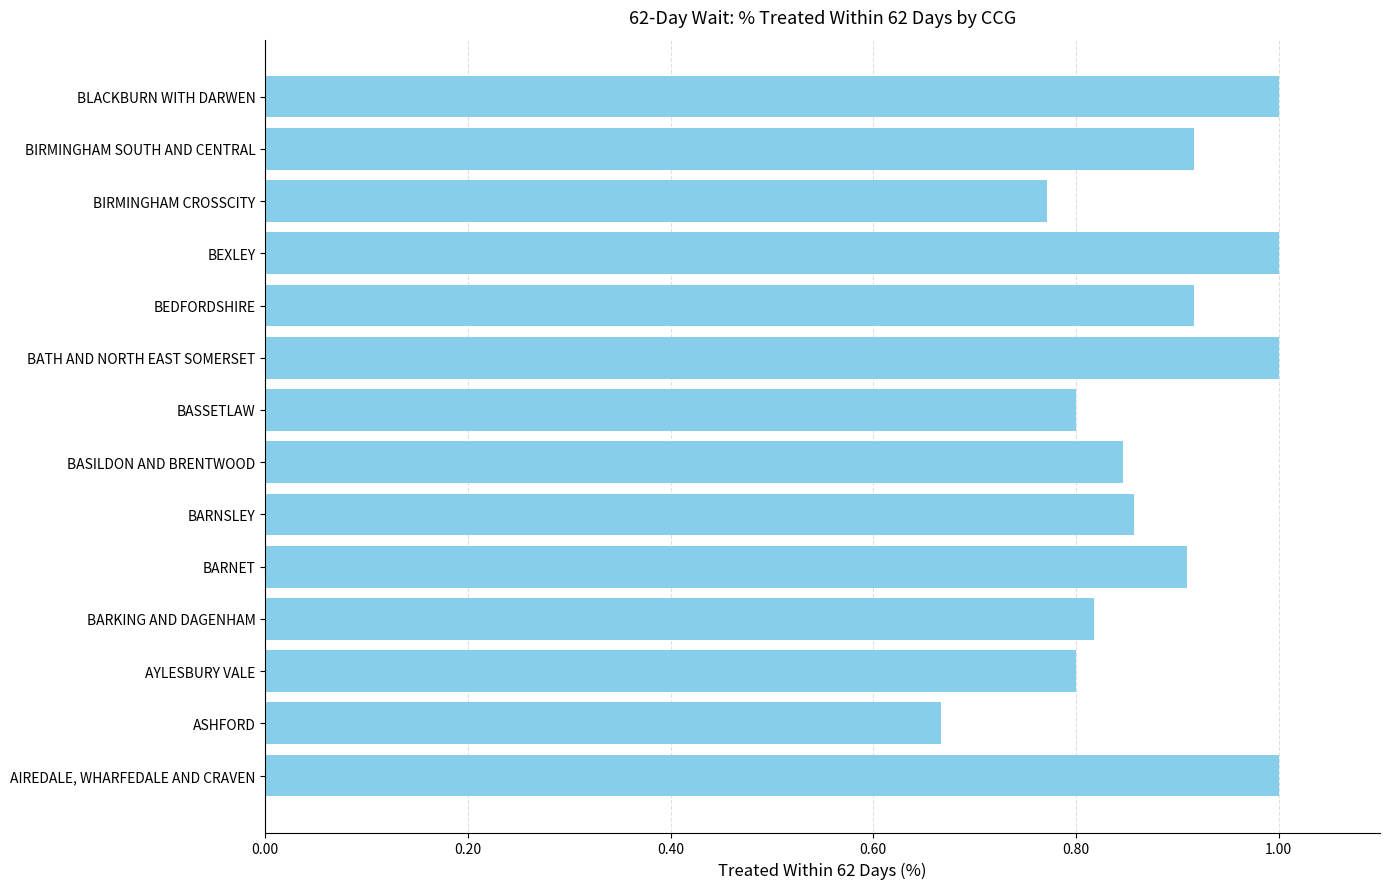

What is the sum of the values at BASILDON AND BRENTWOOD and BARNSLEY?

1.7